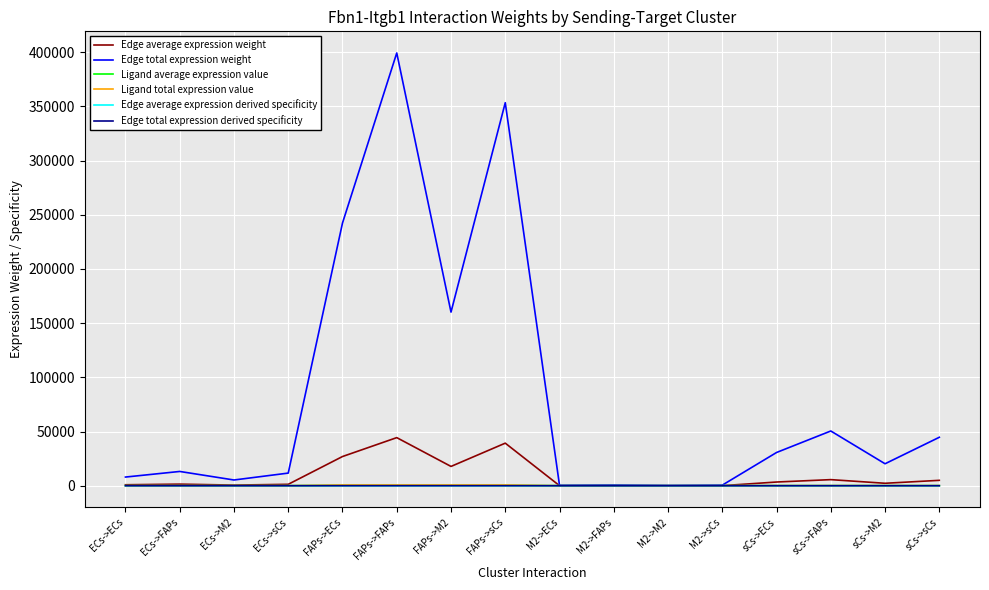

Does the chart display data point markers on the line(s)?

No